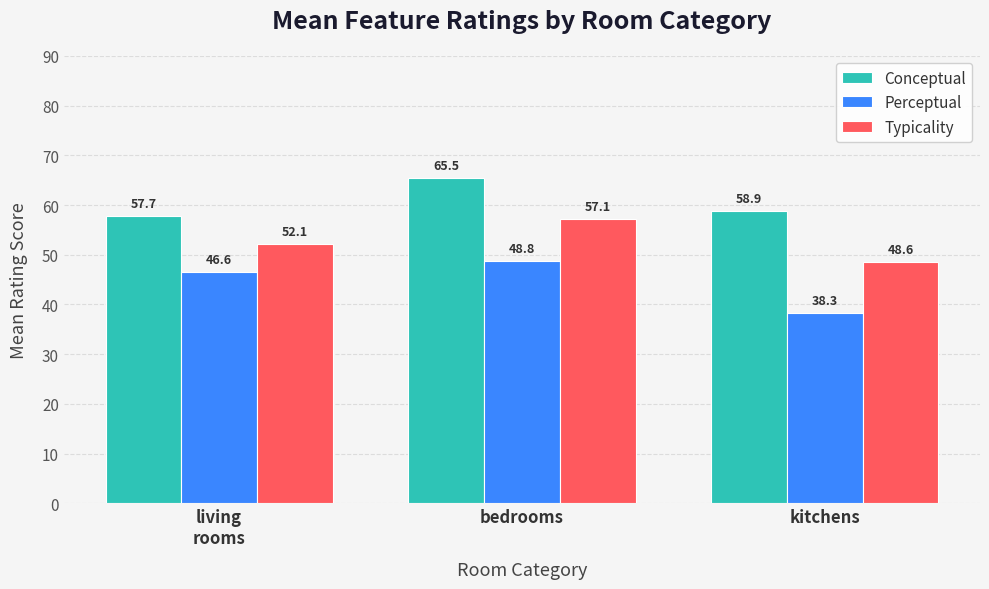

True or false: Perceptual has a value of 11.6 at bedrooms.

False